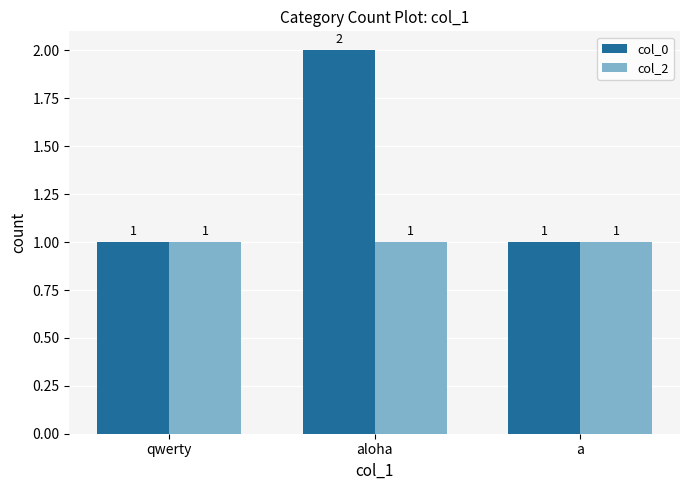

Which label corresponds to the largest value in the chart?

aloha